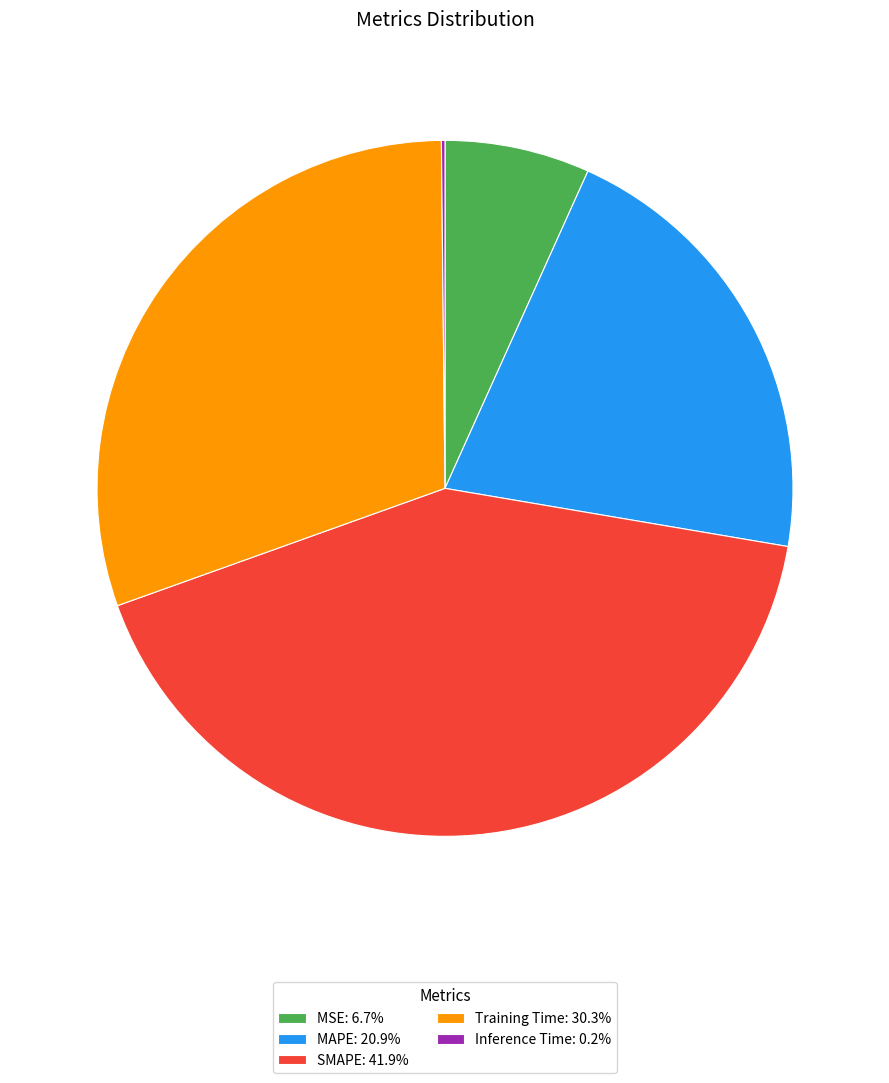

True or false: MAPE accounts for 12% of the total.

False